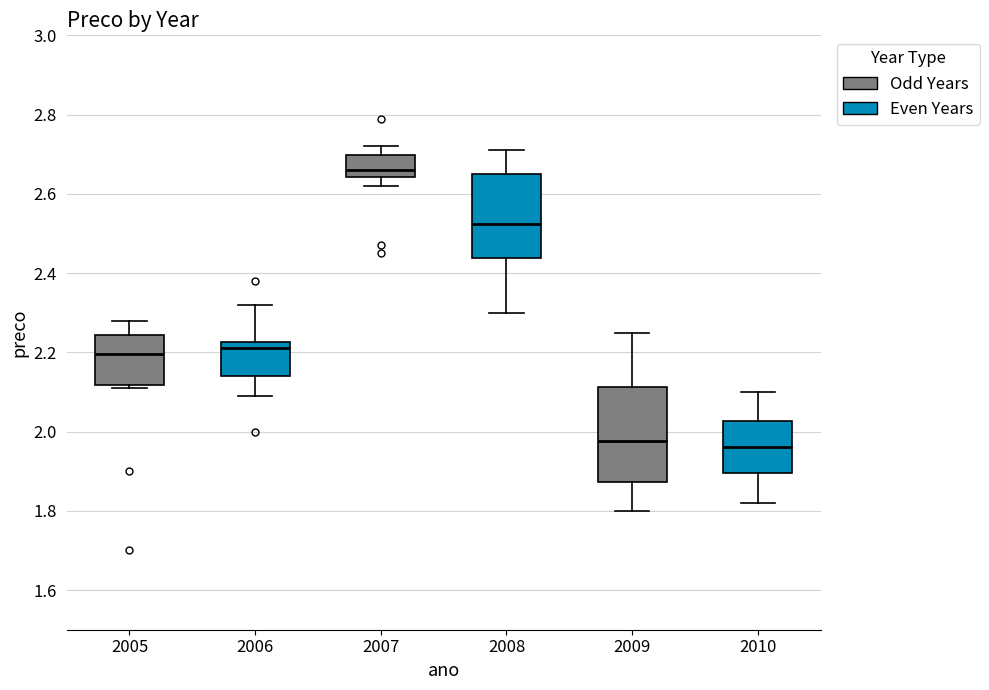

Reading left to right, read every box against the y-axis: the position of its median line, the range the box covers, and the ends of its whiskers. The values are not printed on the chart, so give them approximately, as read against the axis.

2005: median 2.20, box 2.12 to 2.24, whiskers 2.12 (just below the box's lower edge) to 2.28
2006: median 2.22 (just below the box's upper edge), box 2.14 to 2.22, whiskers 2.10 to 2.32
2007: median 2.66, box 2.64 to 2.70, whiskers 2.62 to 2.72
2008: median 2.52, box 2.44 to 2.66, whiskers 2.30 to 2.72
2009: median 1.98, box 1.88 to 2.12, whiskers 1.80 to 2.26
2010: median 1.96, box 1.90 to 2.02, whiskers 1.82 to 2.10